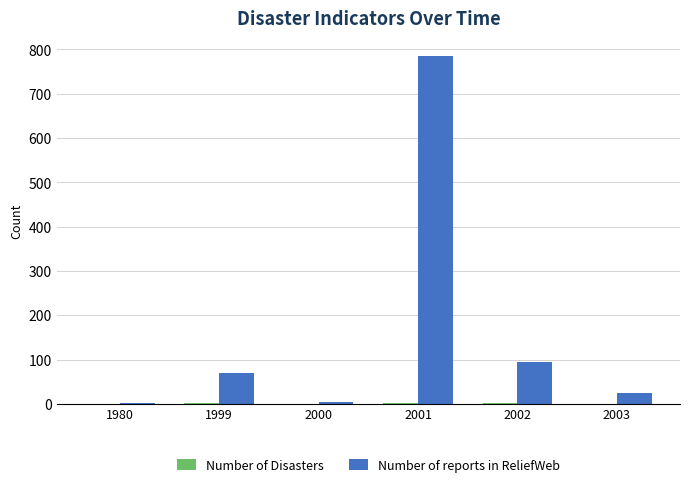

What is the total value across all series at 2001?

789